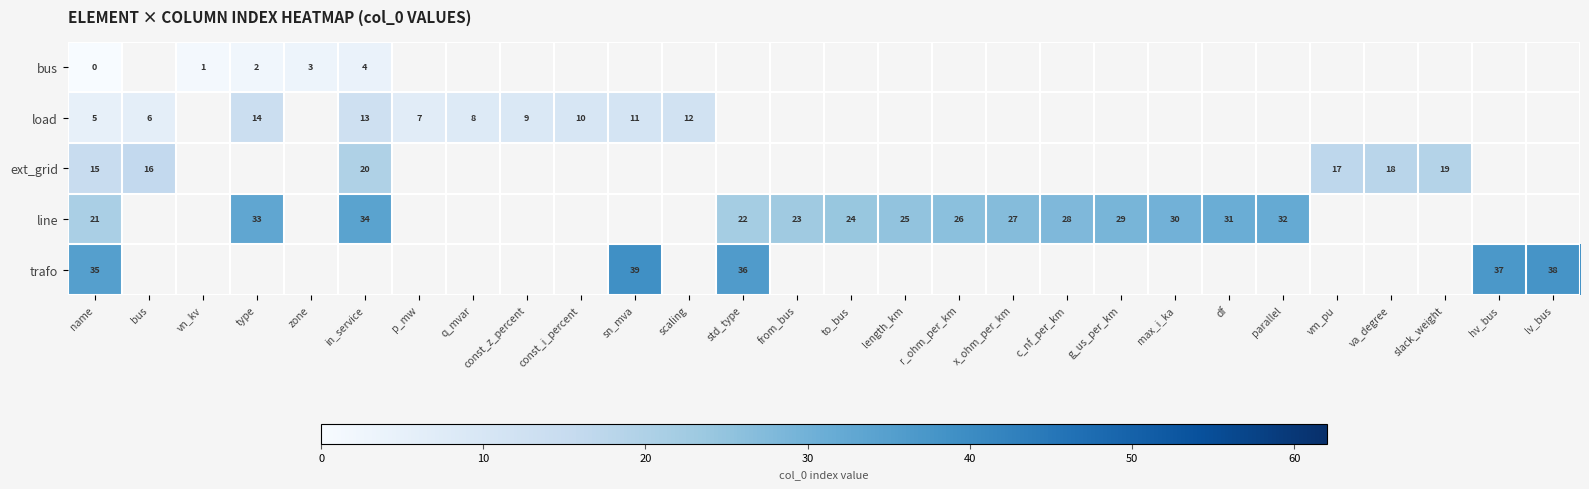

At how many categories does at least one series exceed 23?

16